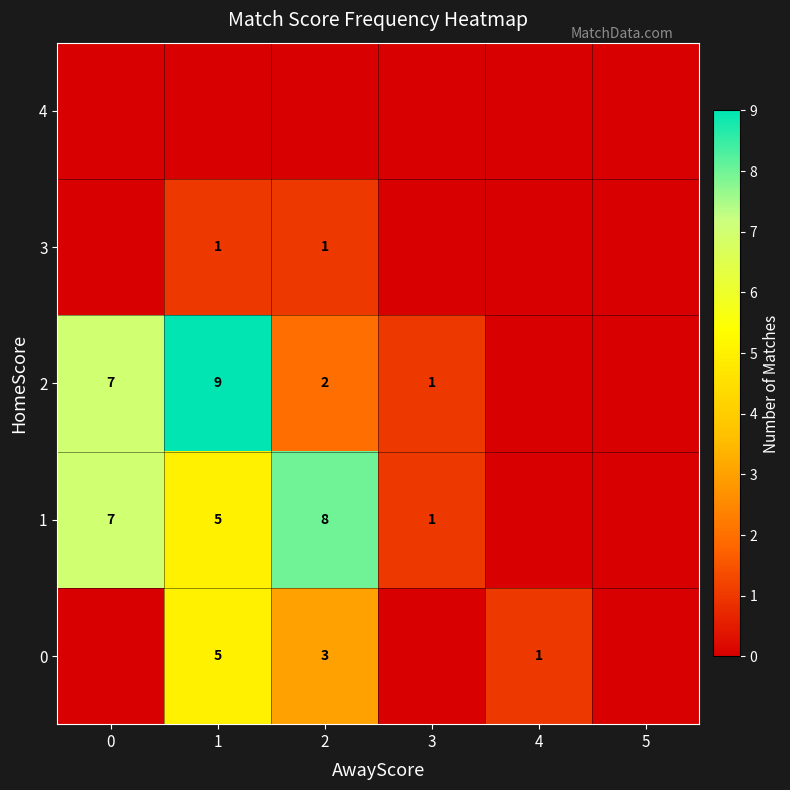

What is the difference between the highest and lowest values at 3?

1